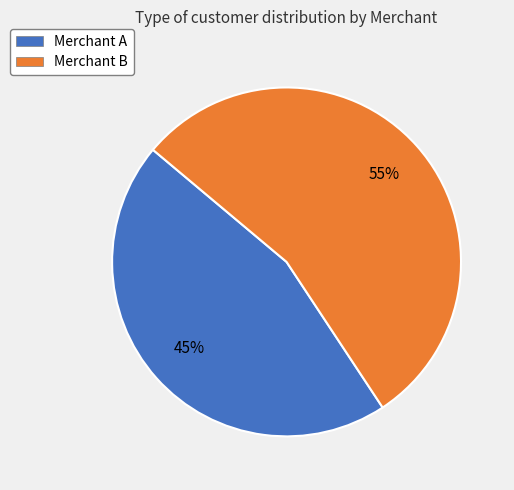

Which slice is the largest?

Merchant B